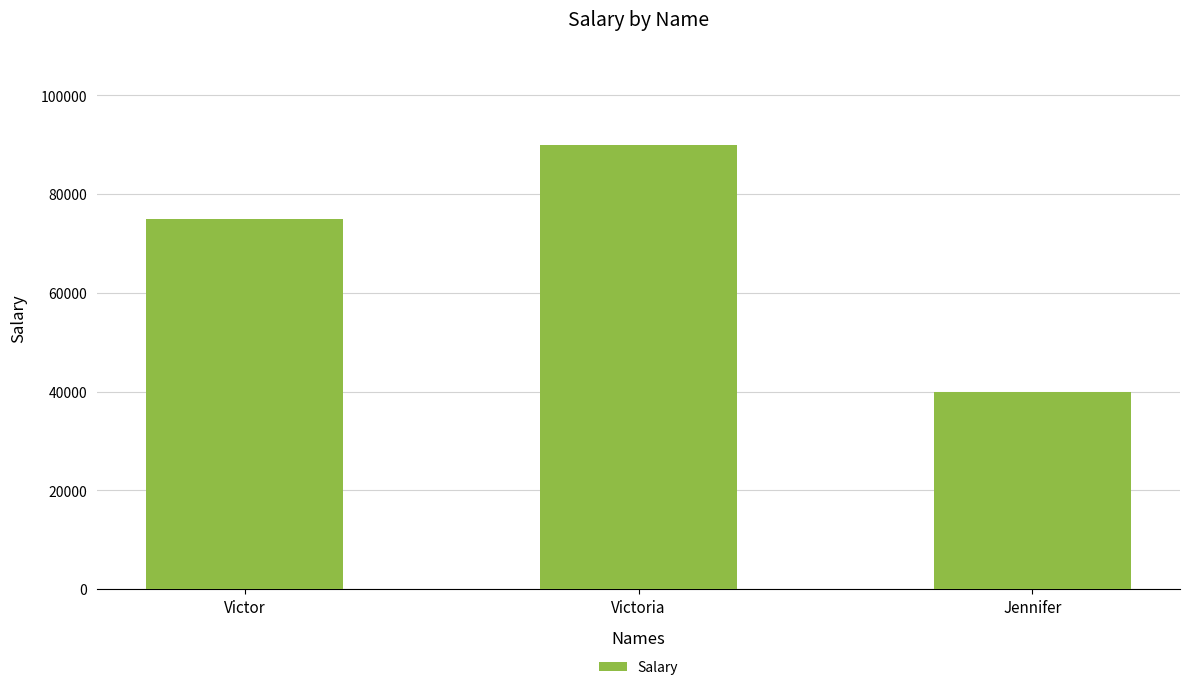

How many categories are shown in the chart?

3